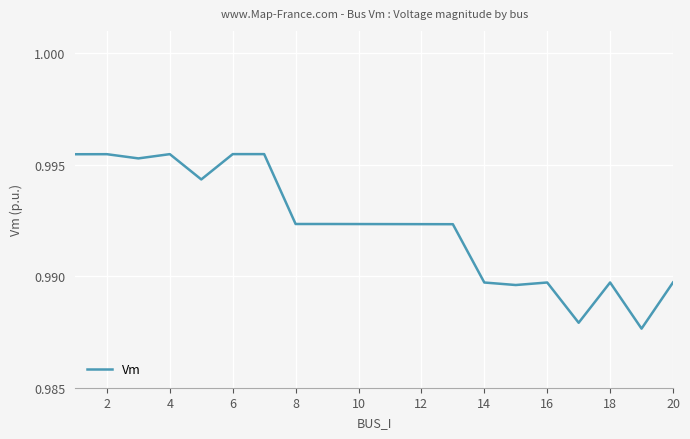

Is this an area chart (filled region under the line)?

No